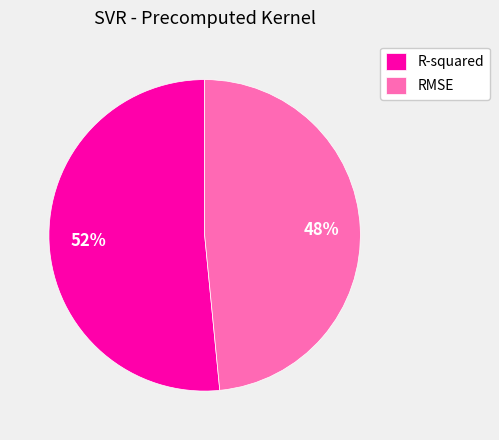

Between RMSE and R-squared, which is larger?

R-squared